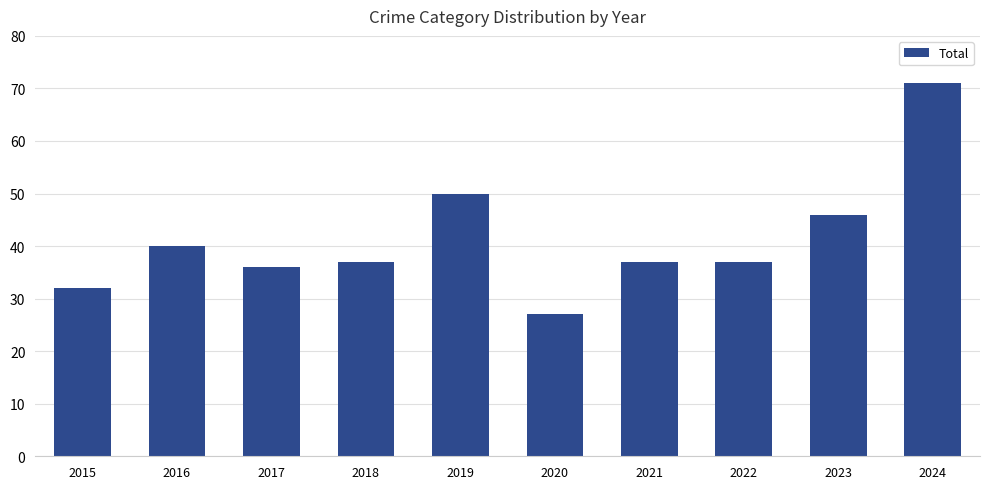

Which category has the lowest value across all series?

2020